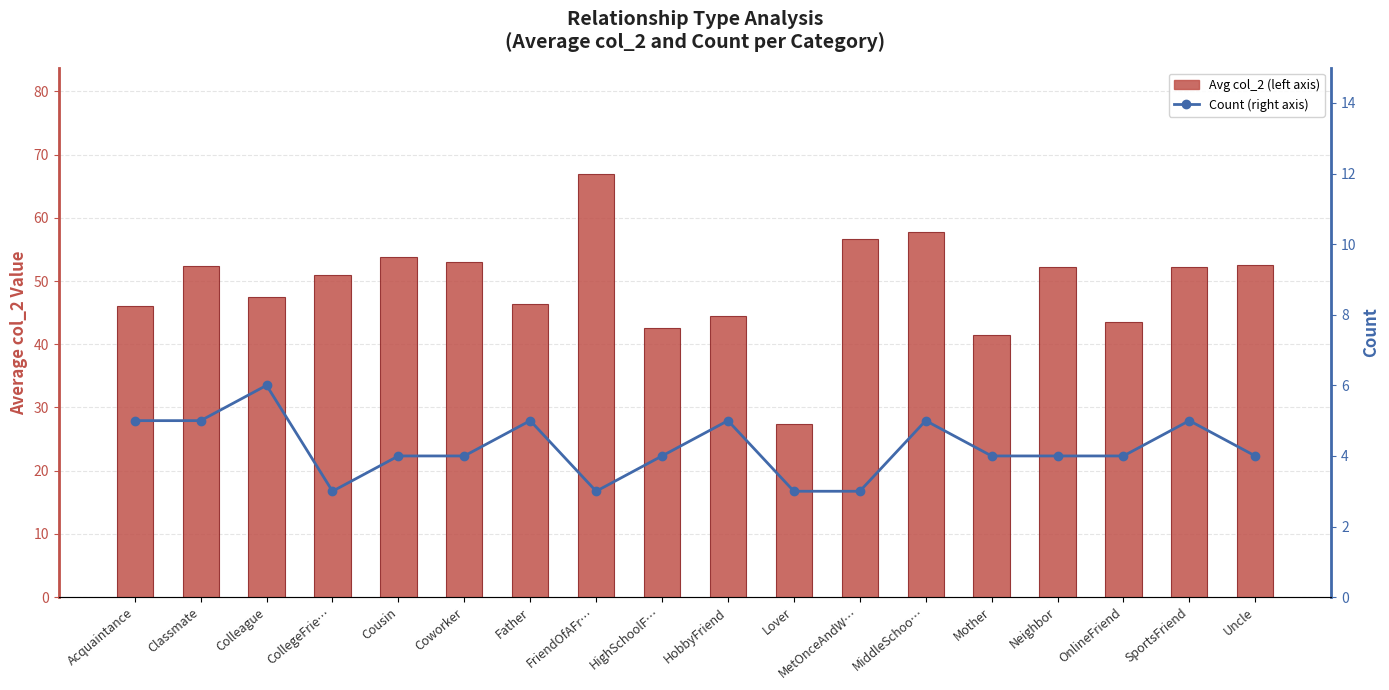

Are the bars horizontal?

No